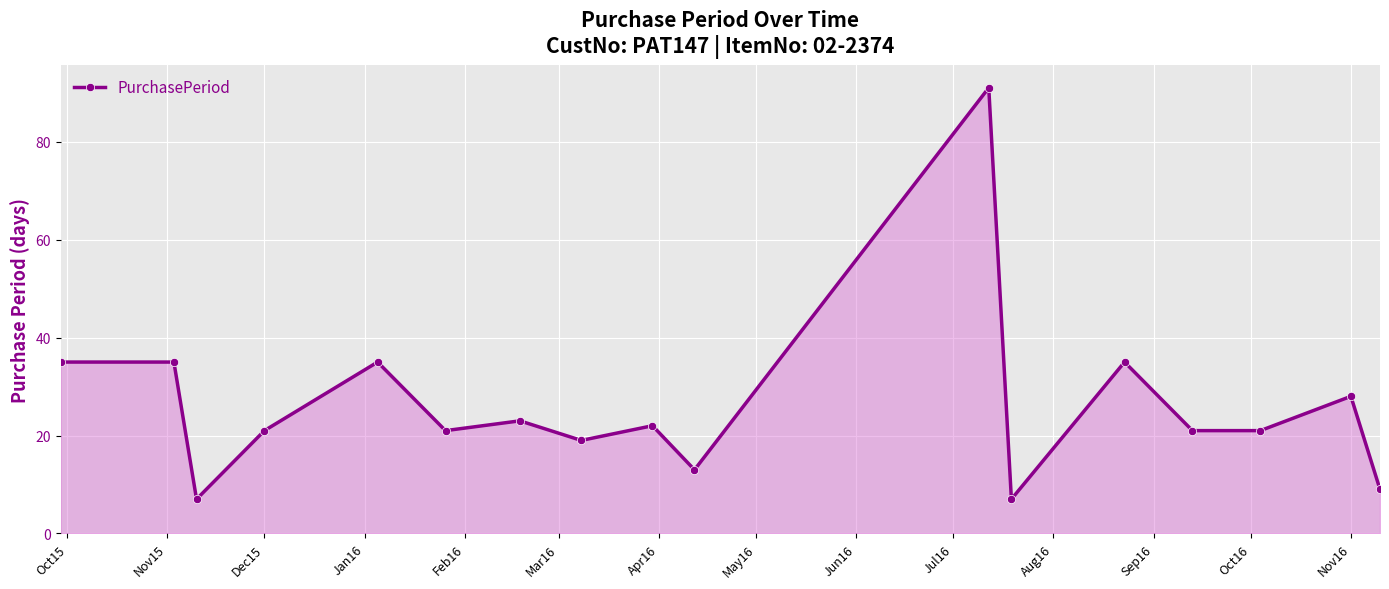

Reading left to right, transcribe all the data shown in this chart.

35	35	7	21	35	21	23	19	22	13	91	7	35	21	21	28	9